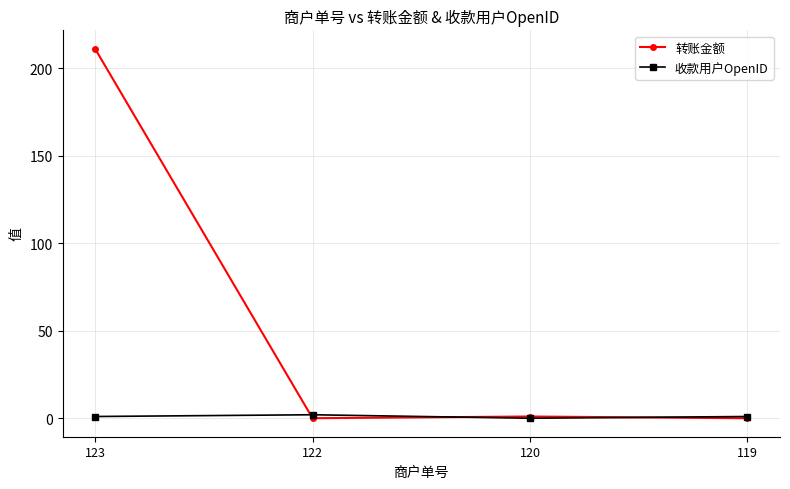

What are all the series names shown in the legend?

转账金额, 收款用户OpenID